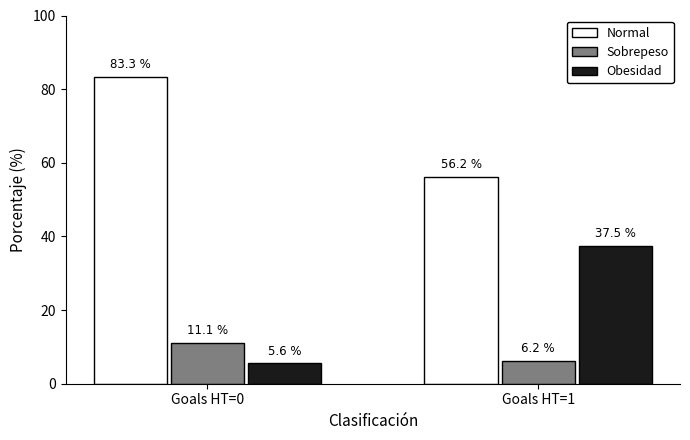

How many bars are there in each group?

3